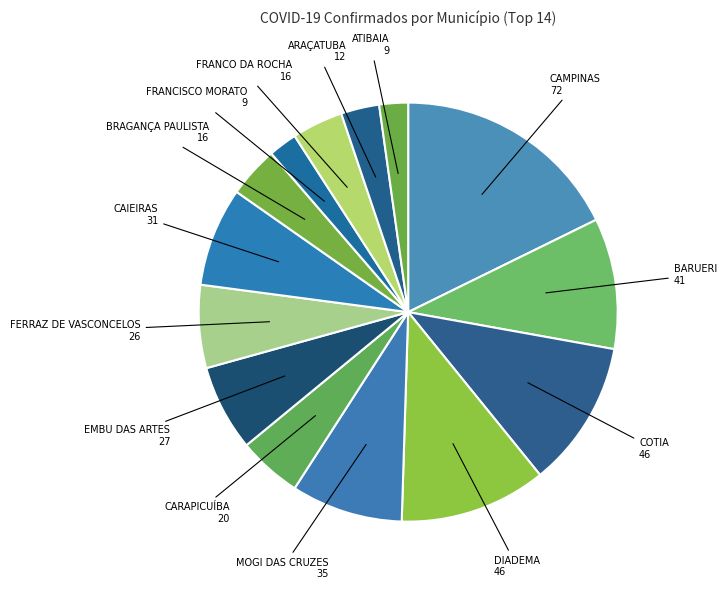

Is there any slice that represents more than half of the pie?

No